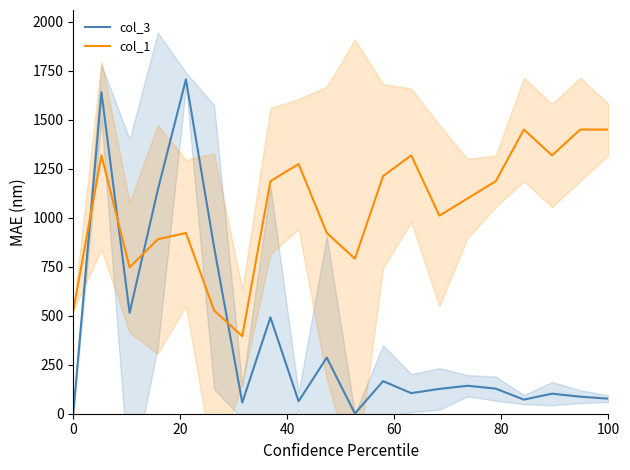

List the series in order of their overall mean, highest first.

col_1, col_3